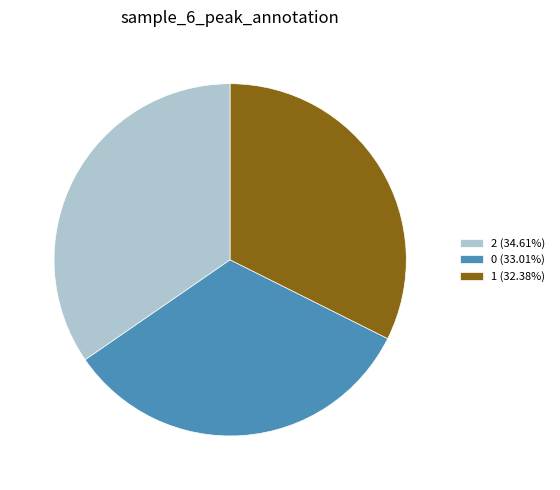

Is it true that 0 is 33% of the pie?

True